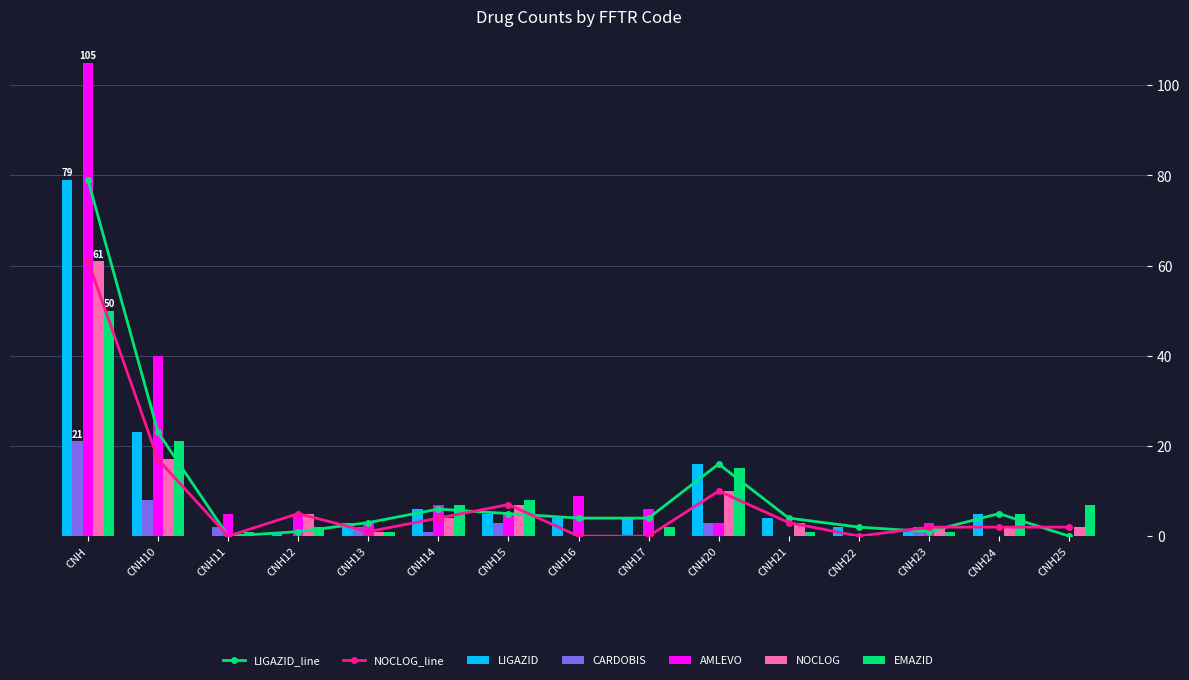

At which category does the chart reach its peak across all series?

CNH